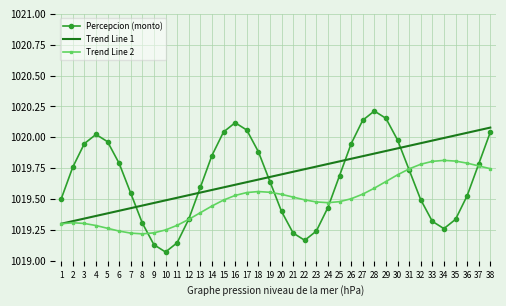

Which category has the highest value in the Percepcion (monto) series?

28